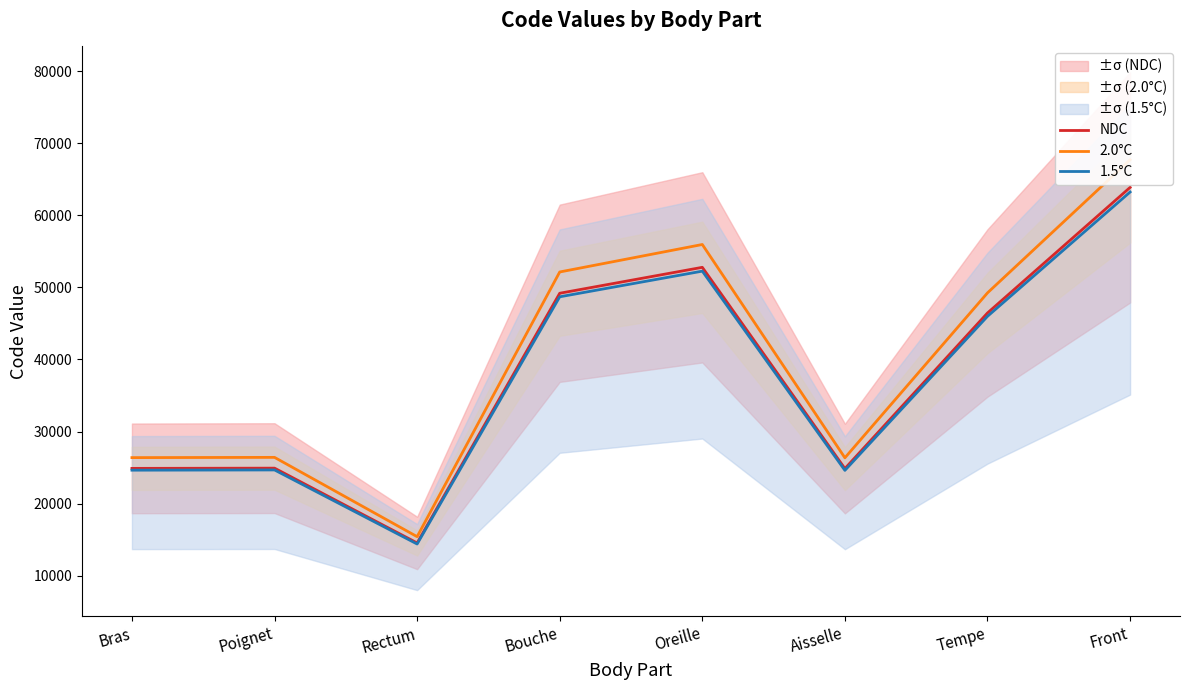

What is the sum of the 1.5°C values at Poignet and Bouche?

73364.9